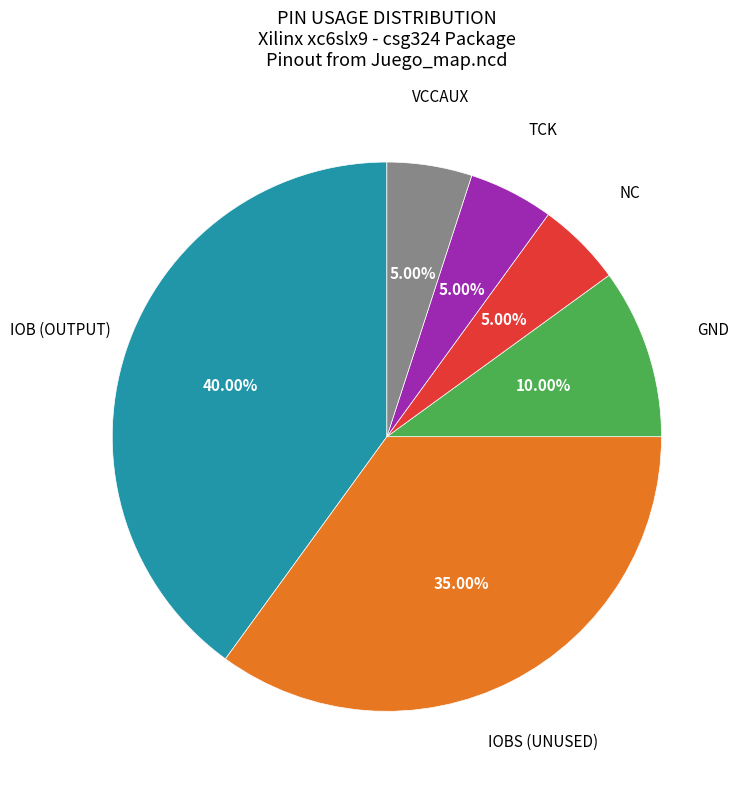

To the nearest percent, what is the average slice percentage?

17%